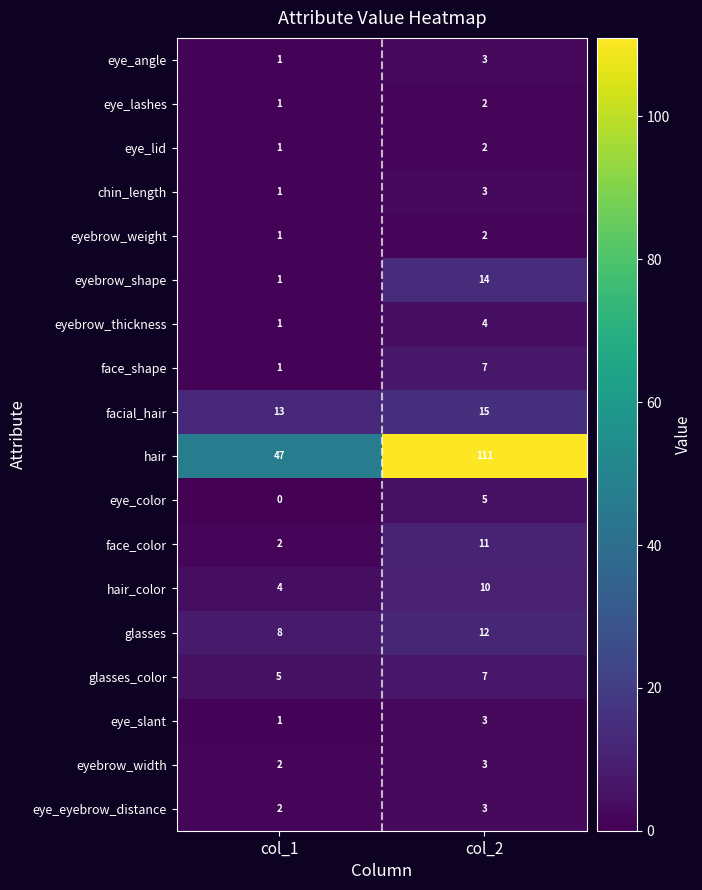

At which label is eyebrow_shape closest to 7?

col_1